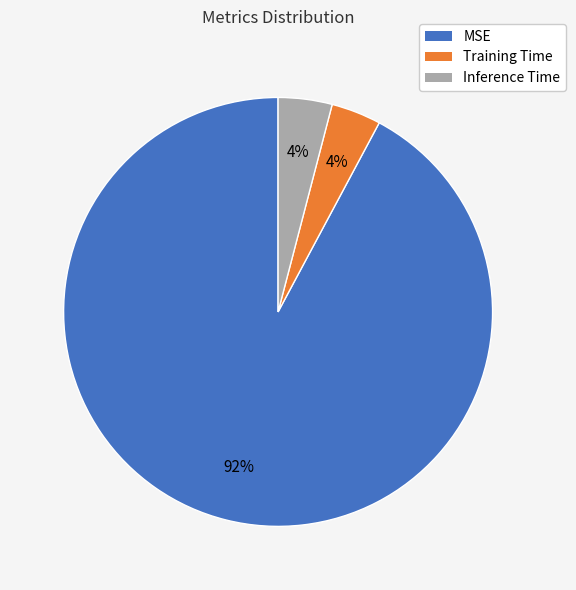

Is there any slice that represents more than half of the pie?

Yes